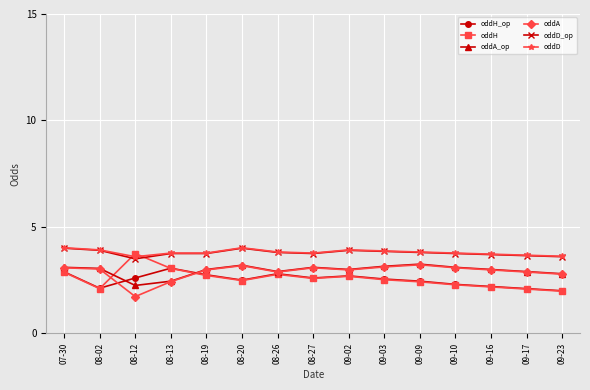

What value does the oddA series have at 08-19?

3.0